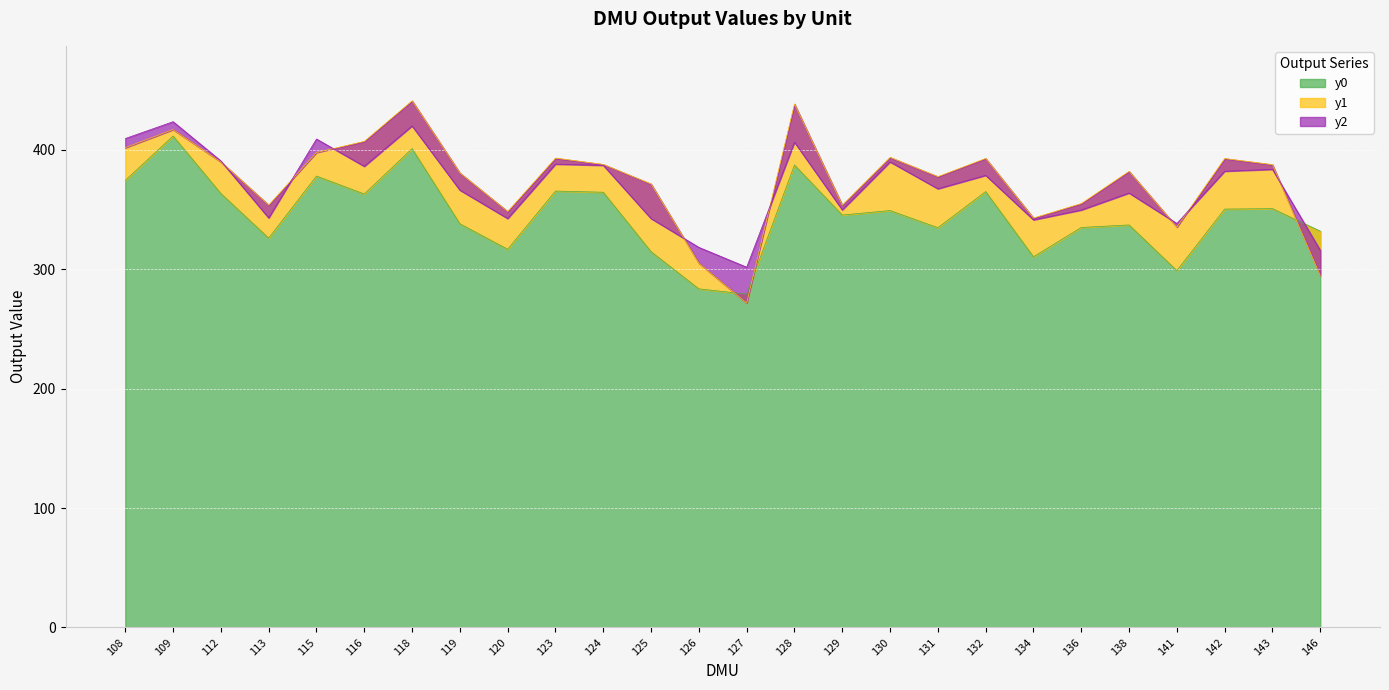

Is the value of y2 at 136 greater than the value of y1 at 143?

No